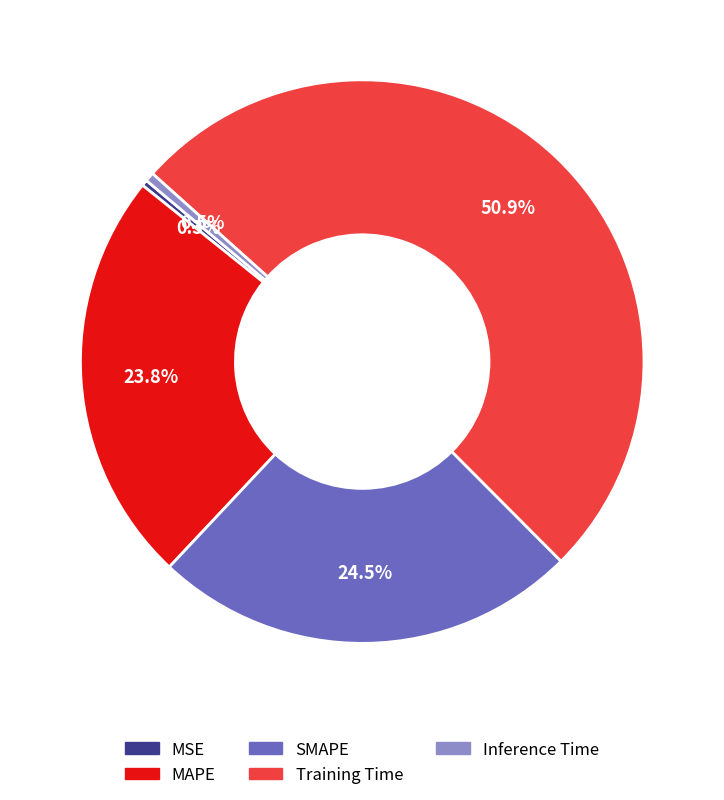

Which slice is the largest?

Training Time